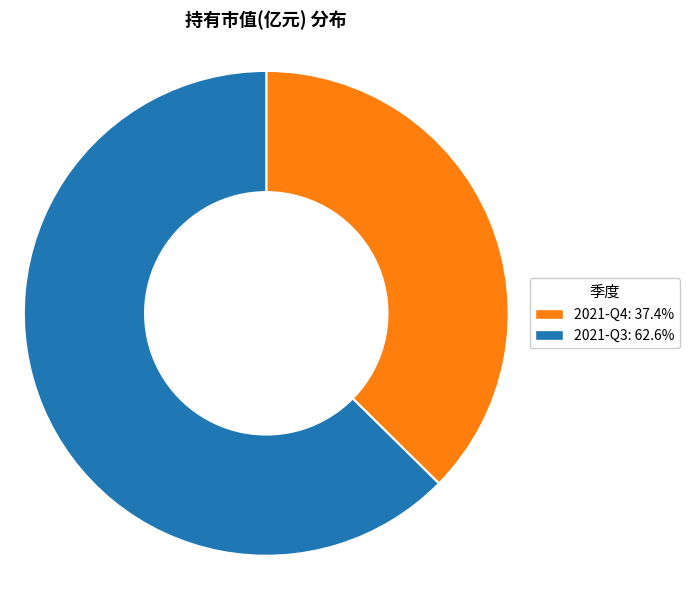

Is the sum of 2021-Q4 and 2021-Q3 greater than half?

Yes